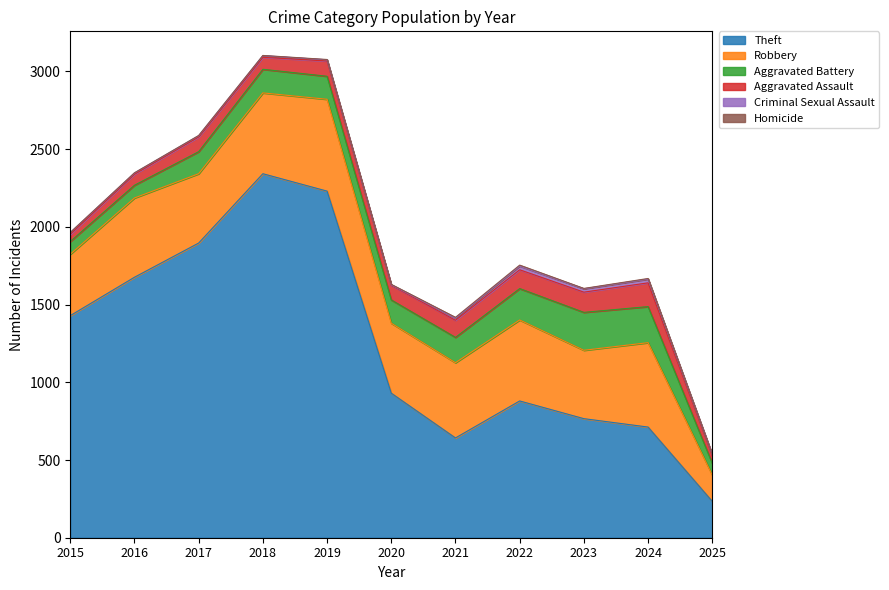

What is the maximum value for Theft?

2342